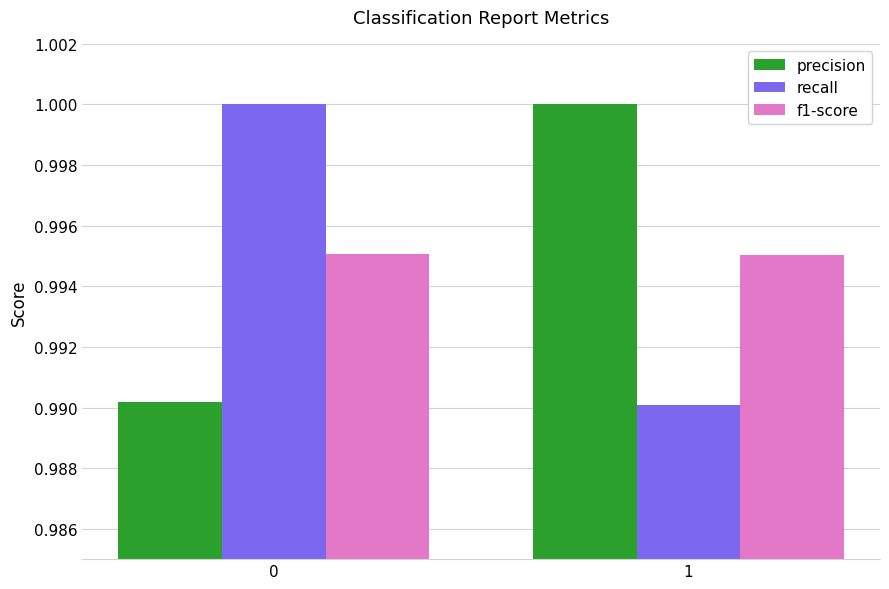

How many values in the recall series are below 1?

1